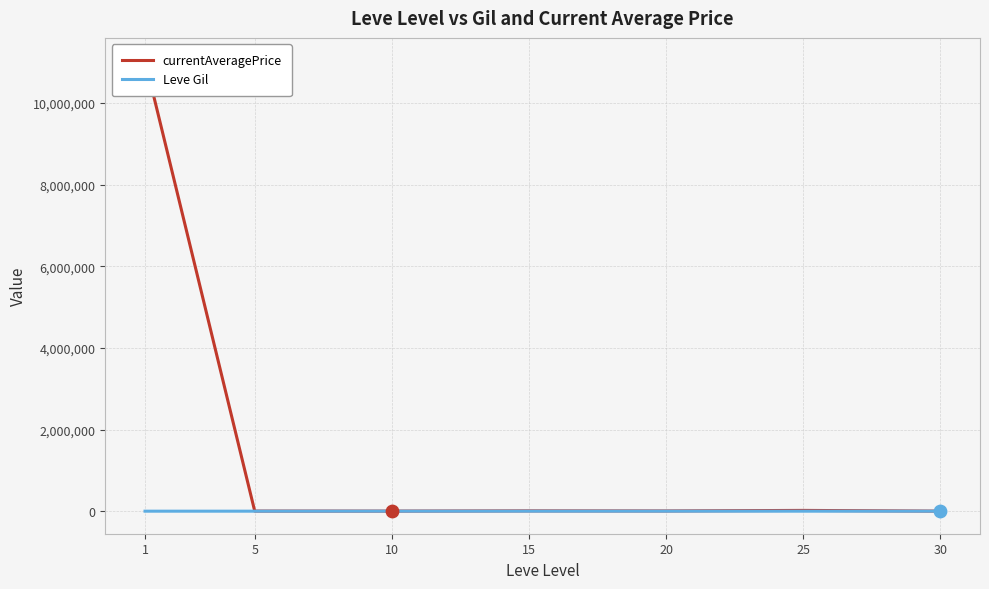

What is the total value across all series at 1?

11046491.2